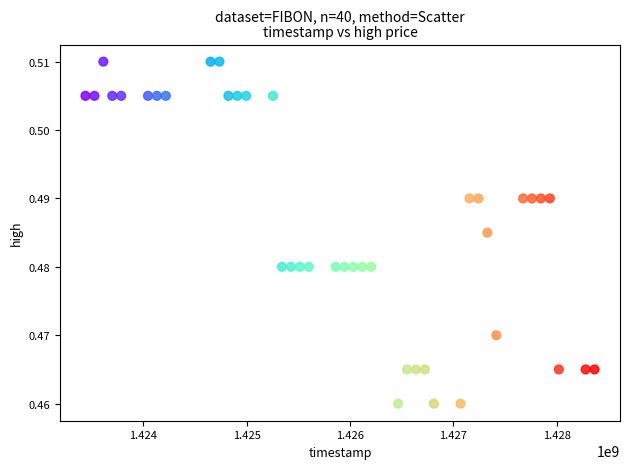

What is the range of X values (max minus min)?

4924800.0